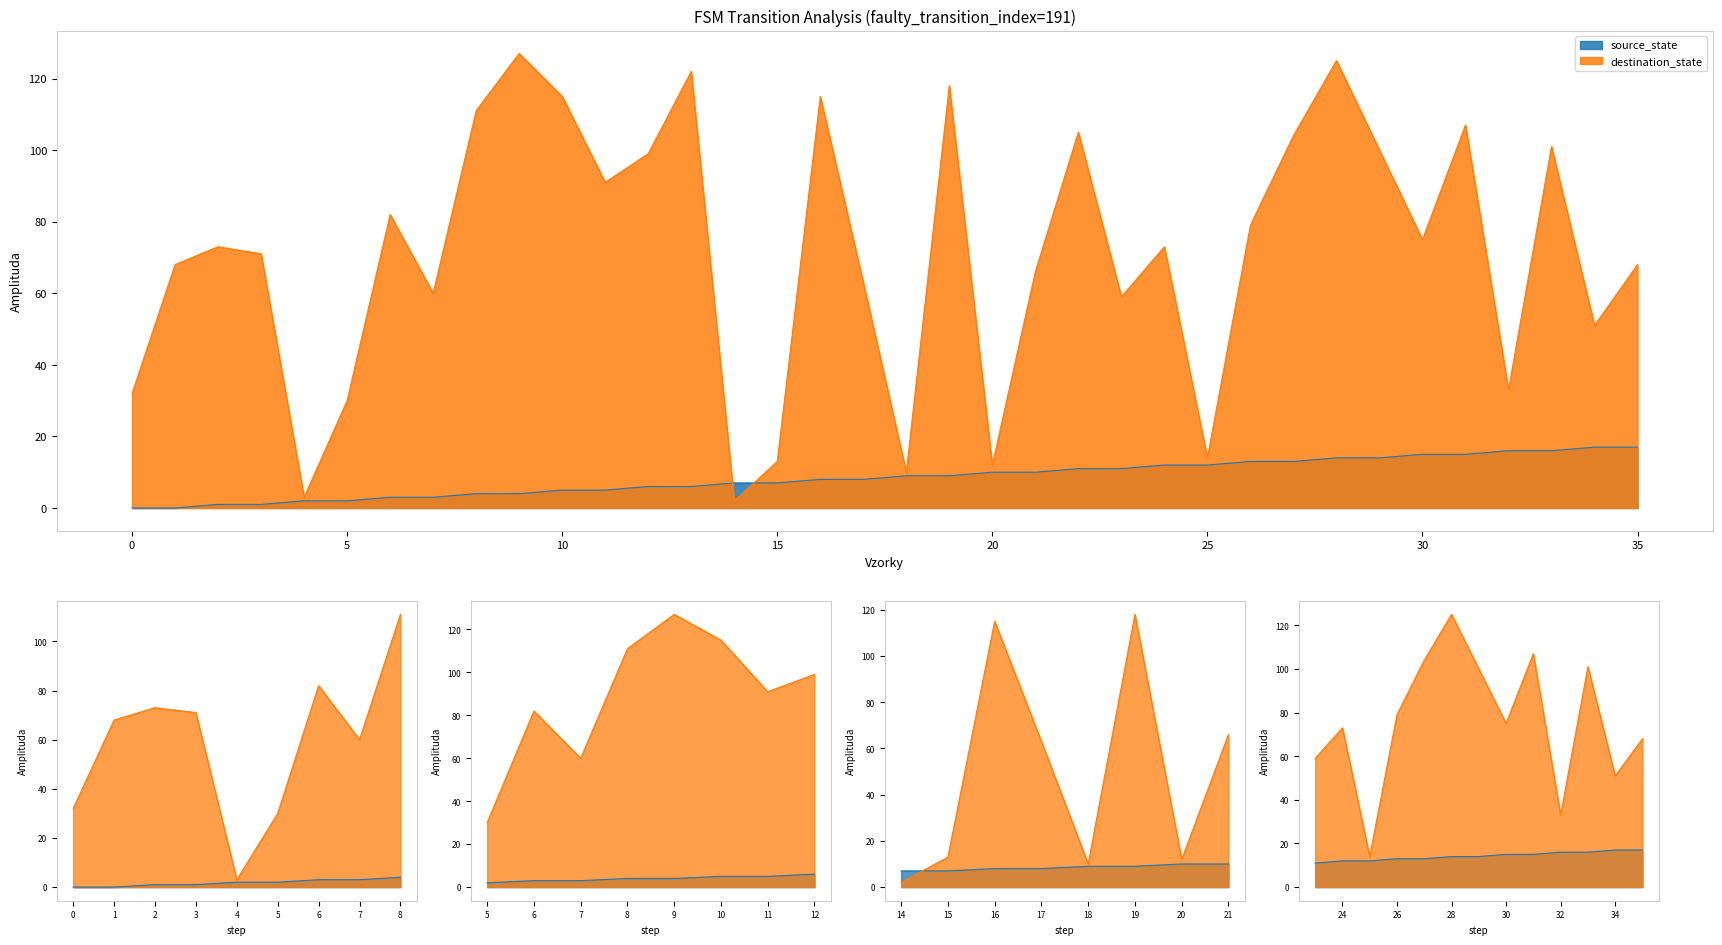

At which category does the chart reach its peak across all series?

9